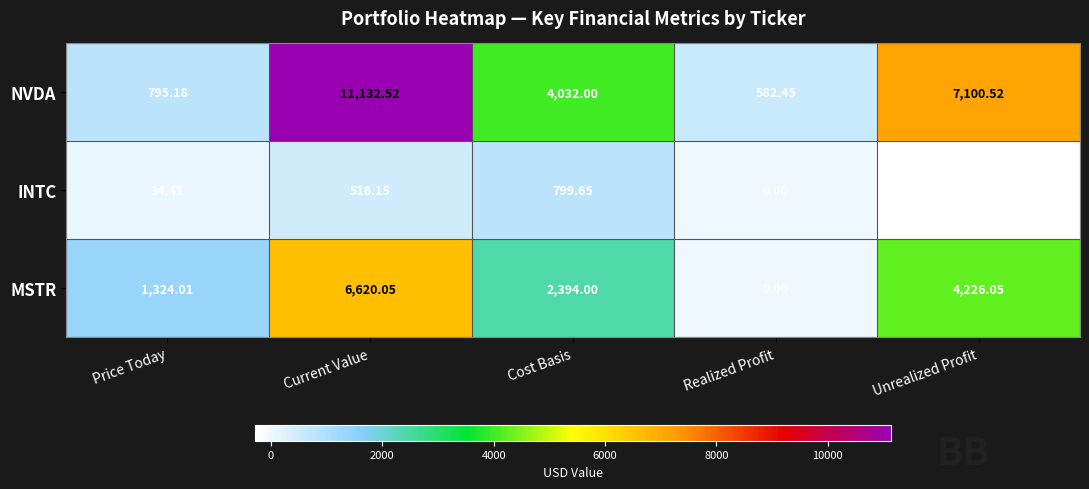

Which series has the largest total across all categories?

NVDA